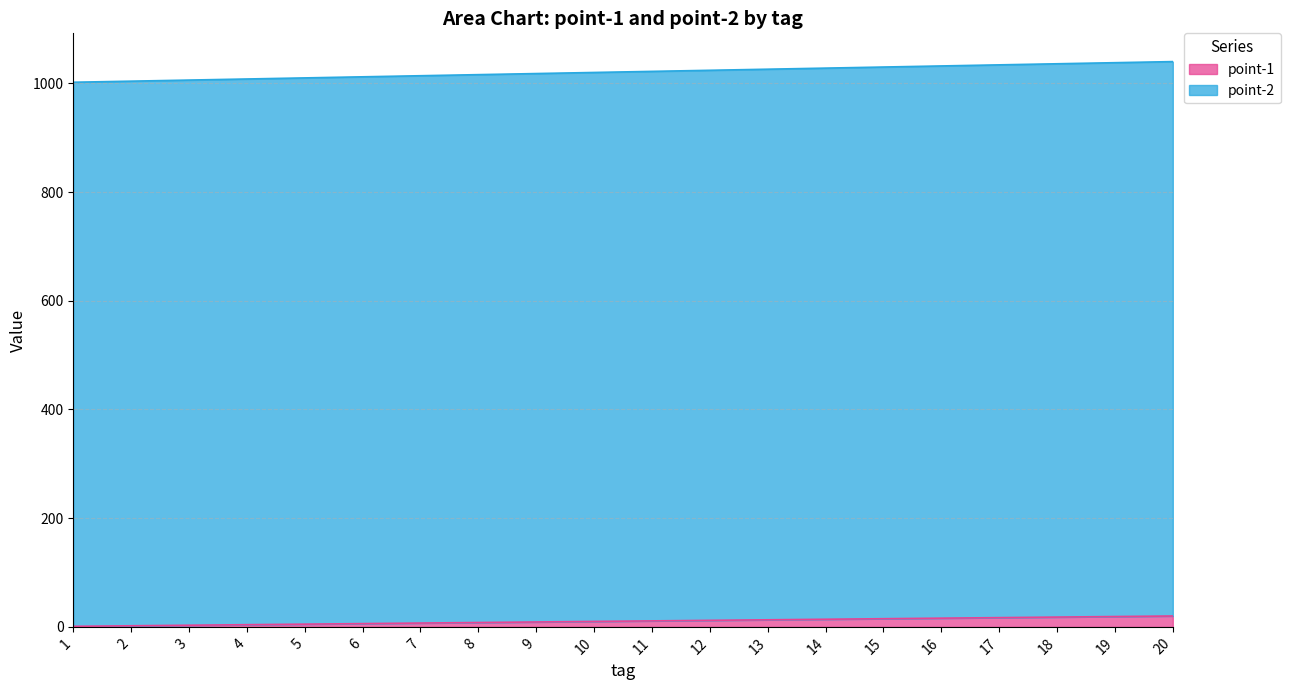

True or false: point-2 and point-1 intersect in this chart.

False